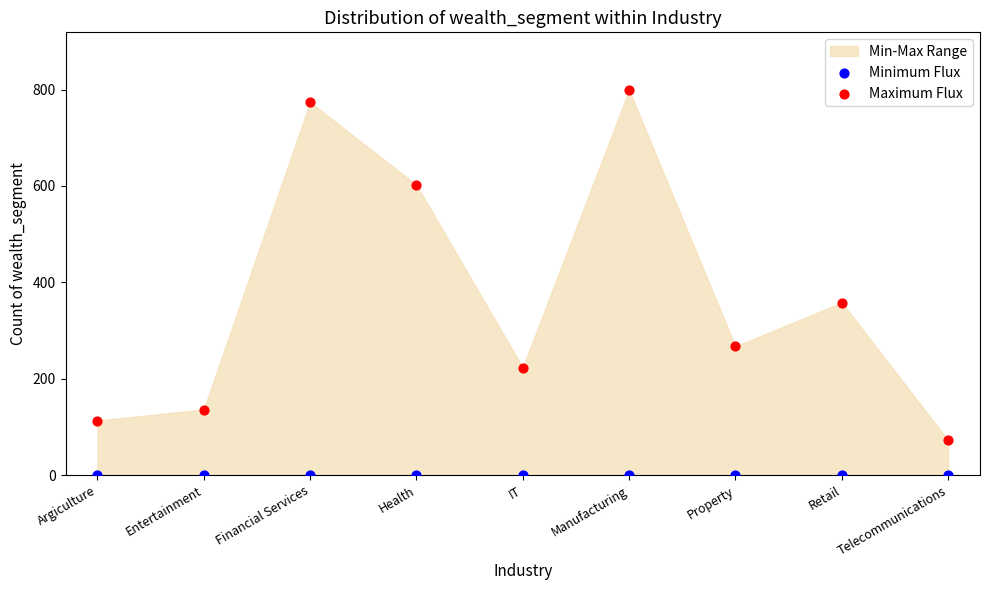

Across all series, what Y value is closest to 399?

358